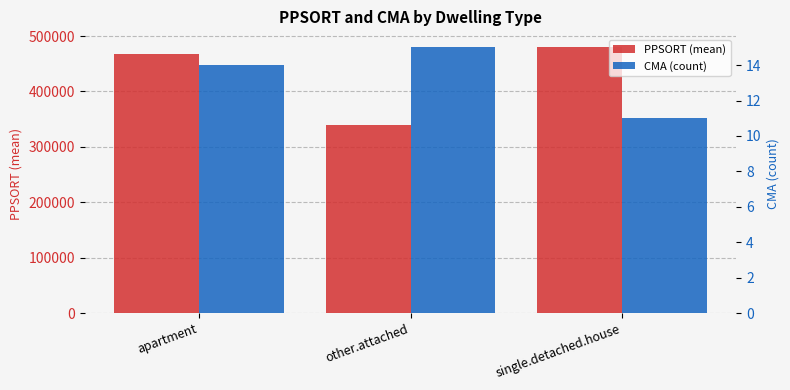

What position from the right is single.detached.house?

1